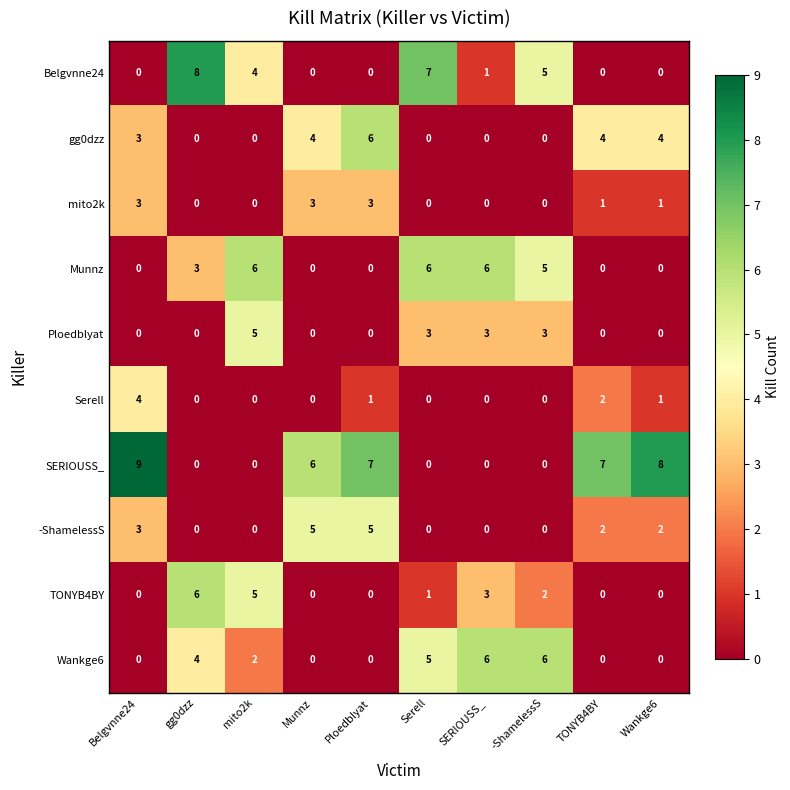

At how many categories does at least one series exceed 4?

10